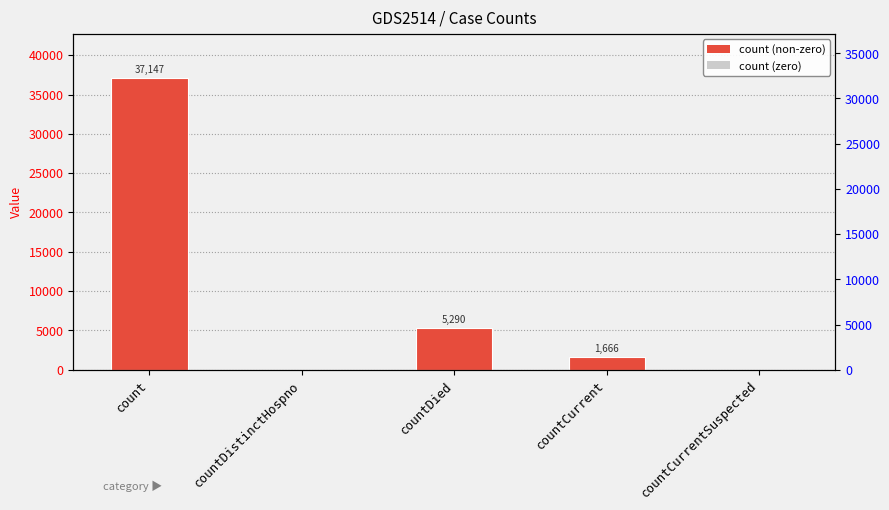

Which label corresponds to the smallest value in the chart?

countDistinctHospno